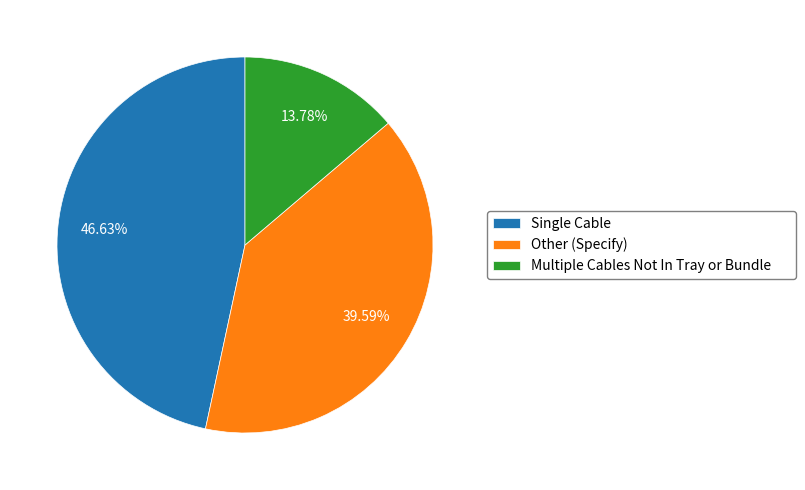

Does Other (Specify) represent more than half of the total?

No